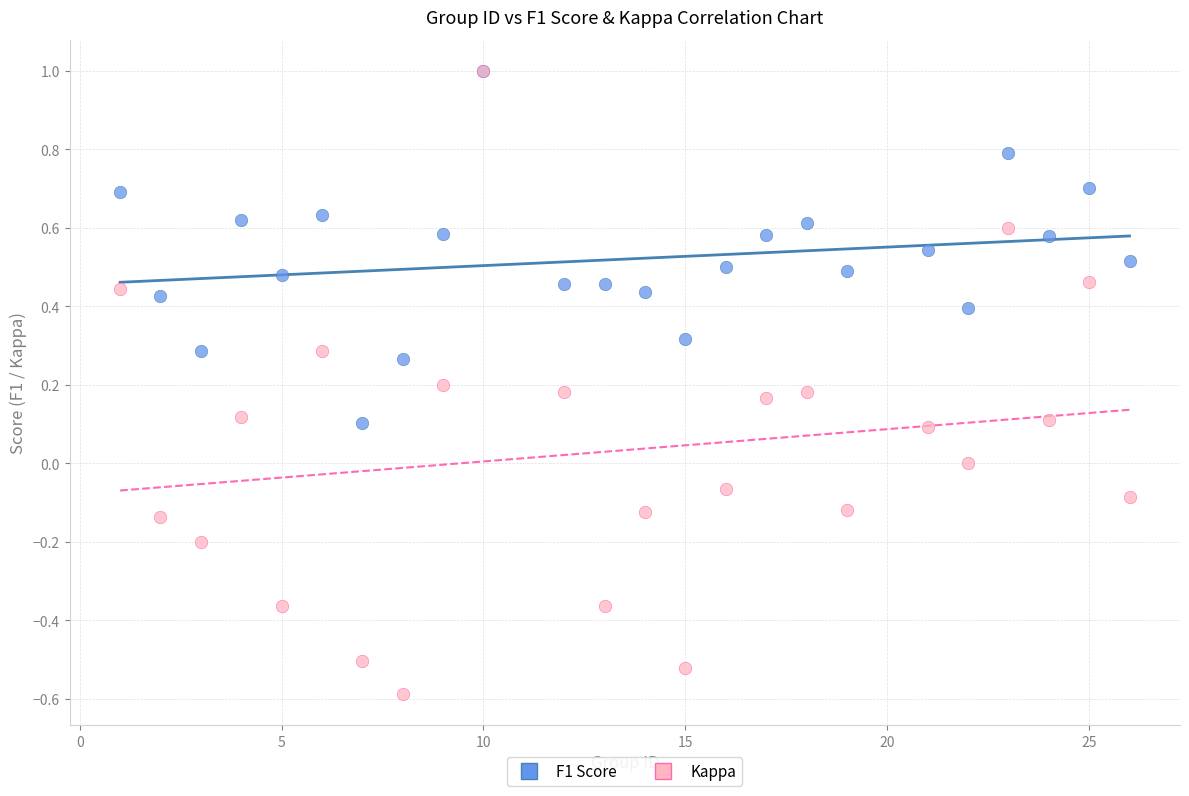

What are all the series names shown in the legend?

F1 Score, Kappa